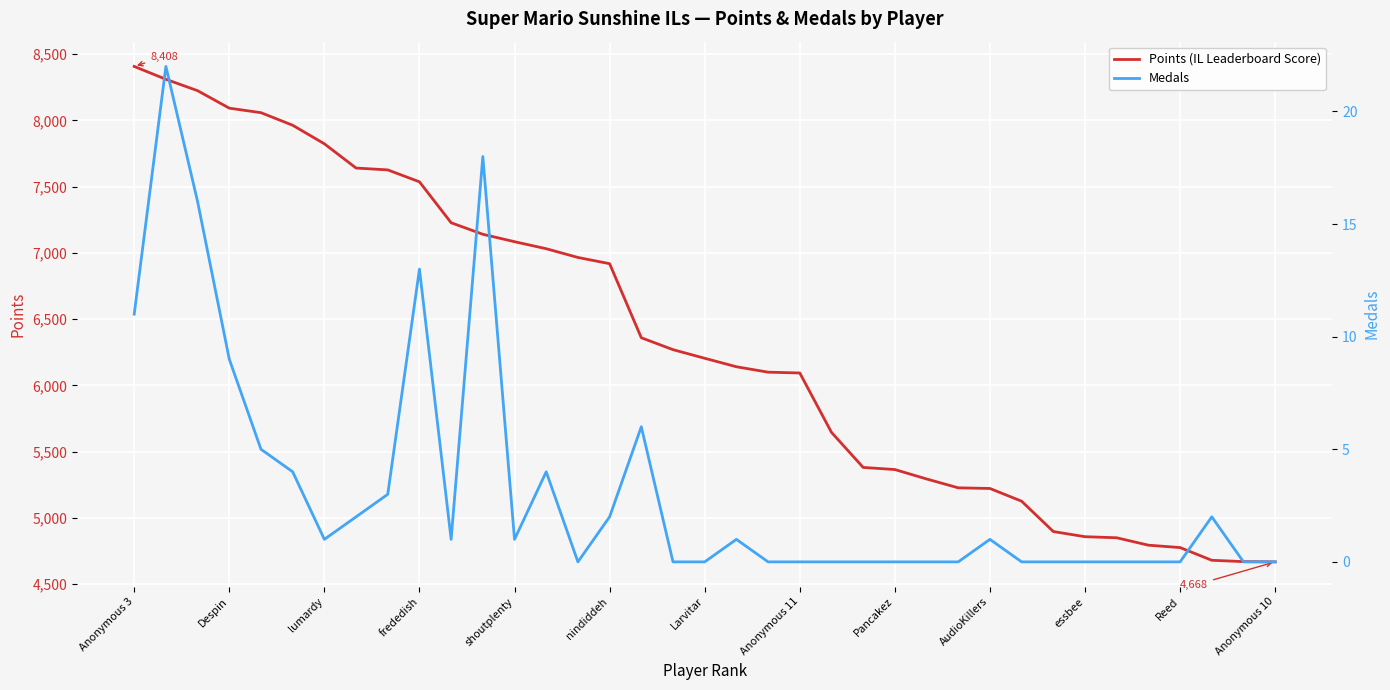

Which series has the largest total across all categories?

Points (IL Leaderboard Score)